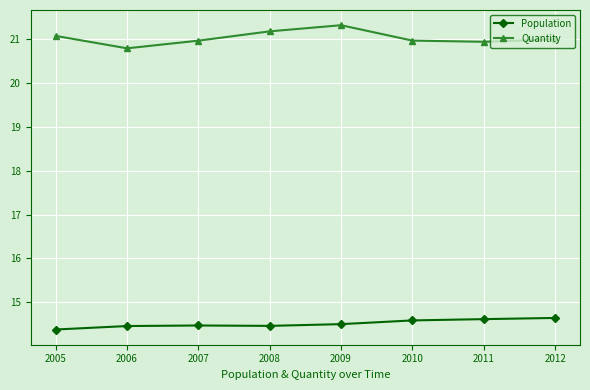

What is the spread (max minus min) of values at 2008?

6.7